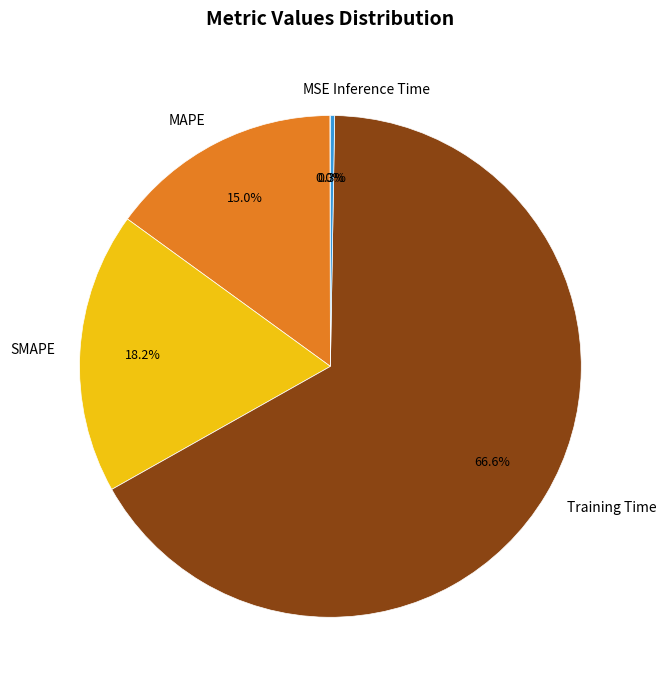

To the nearest percent, what percentage of the pie is Training Time?

67%